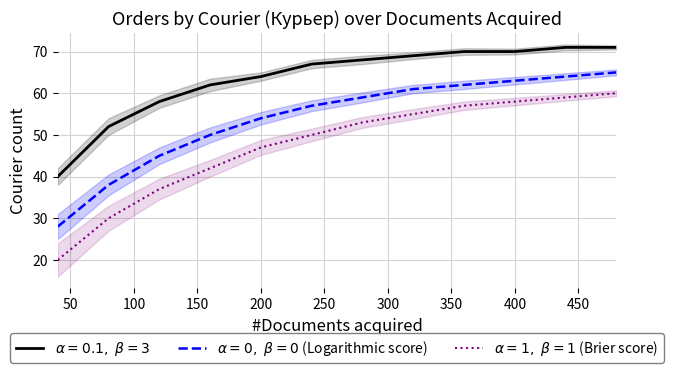

What are all the series names shown in the legend?

$\alpha=0,\ \beta=0$ (Logarithmic score), $\alpha=1,\ \beta=1$ (Brier score)